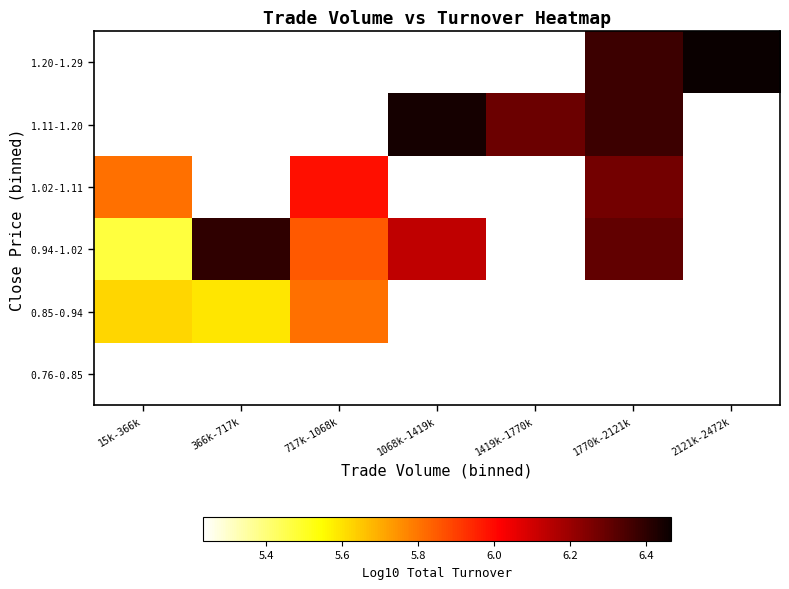

At how many categories does at least one series exceed 5?

7